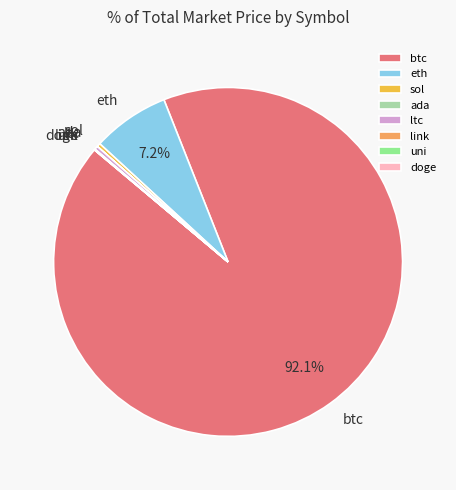

Which slice is the largest?

btc